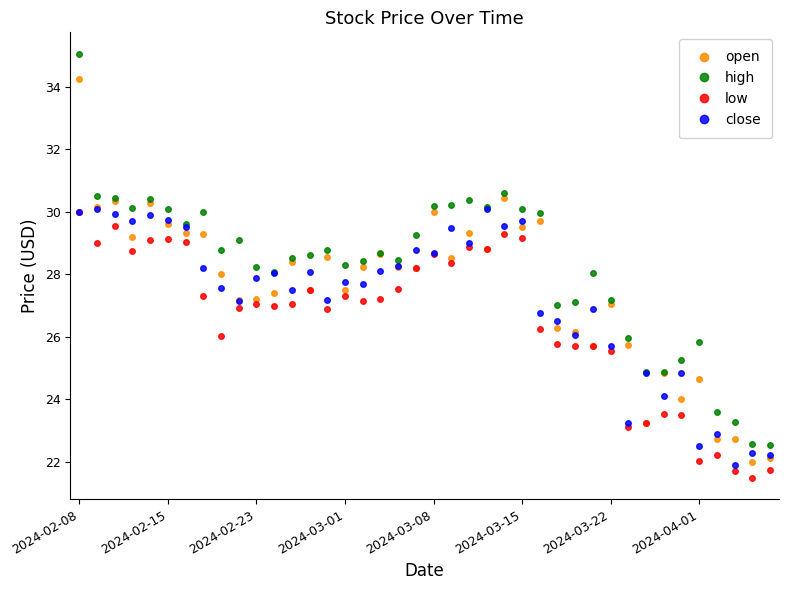

What is the value of the close point at the 18th from the left?

28.1